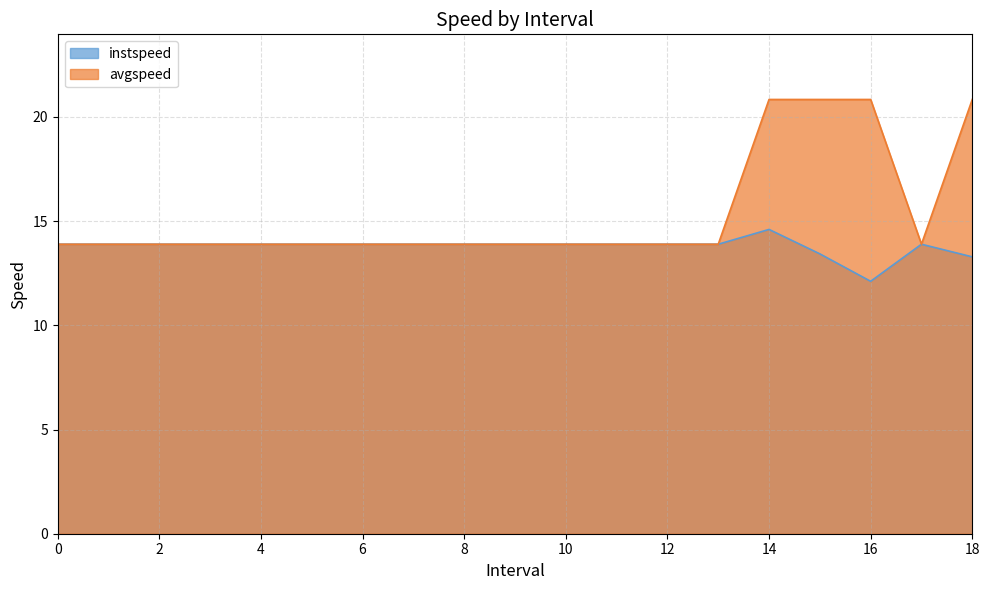

How many data points does each series have?

19